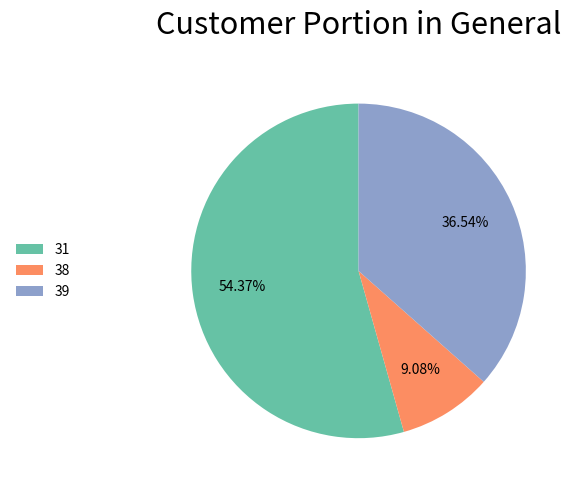

What is the largest slice in the pie chart?

31